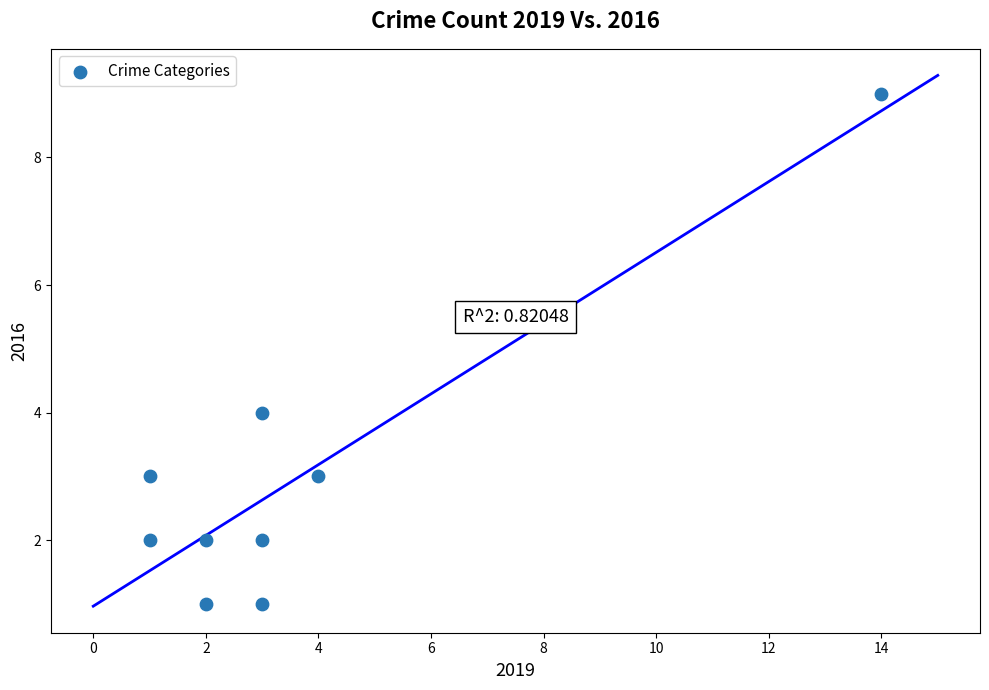

What Y value in the scatter plot is closest to 5?

4